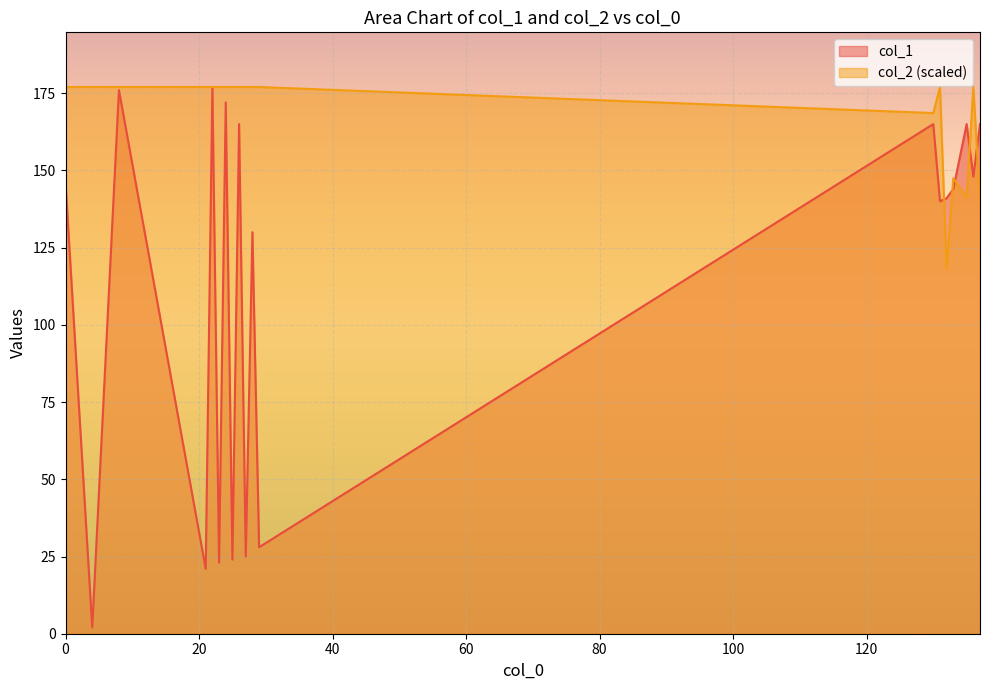

List the series in order of their peak value, lowest first.

col_2, col_1